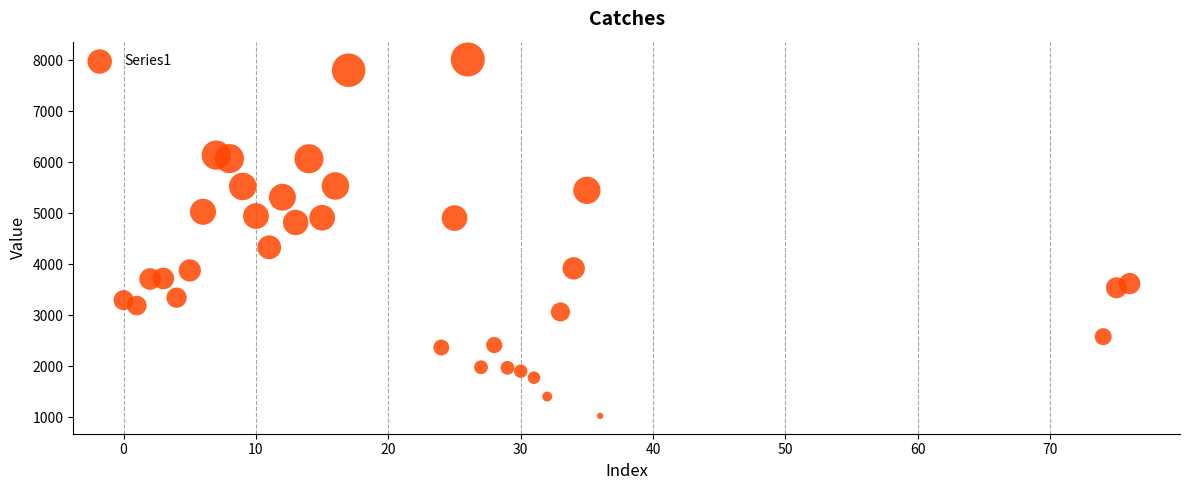

What is the range of Y values (max minus min)?

6992.1